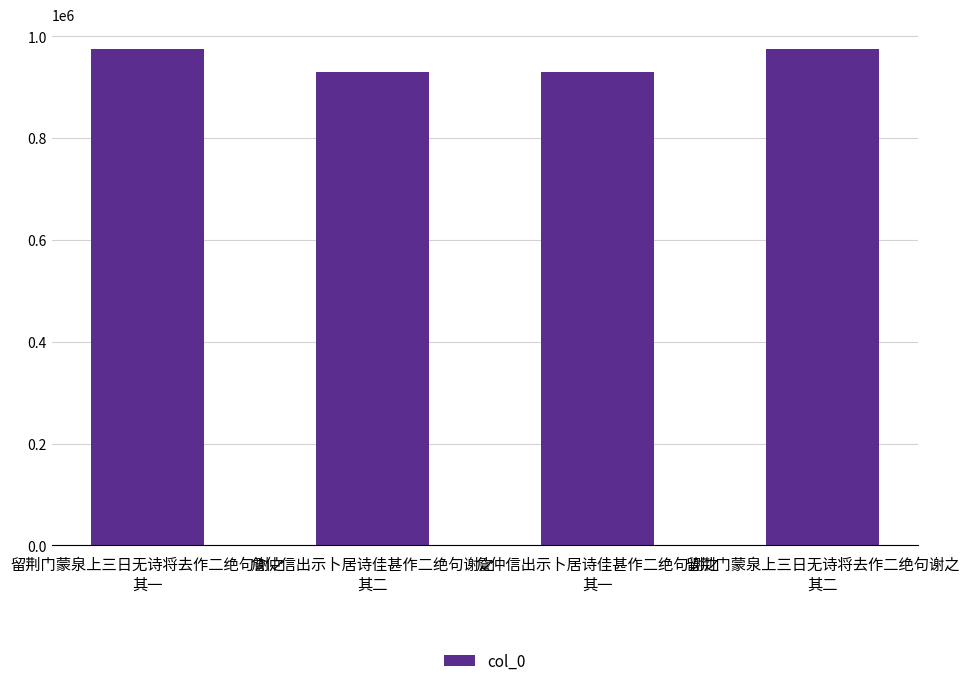

How many values are below 974898?

2